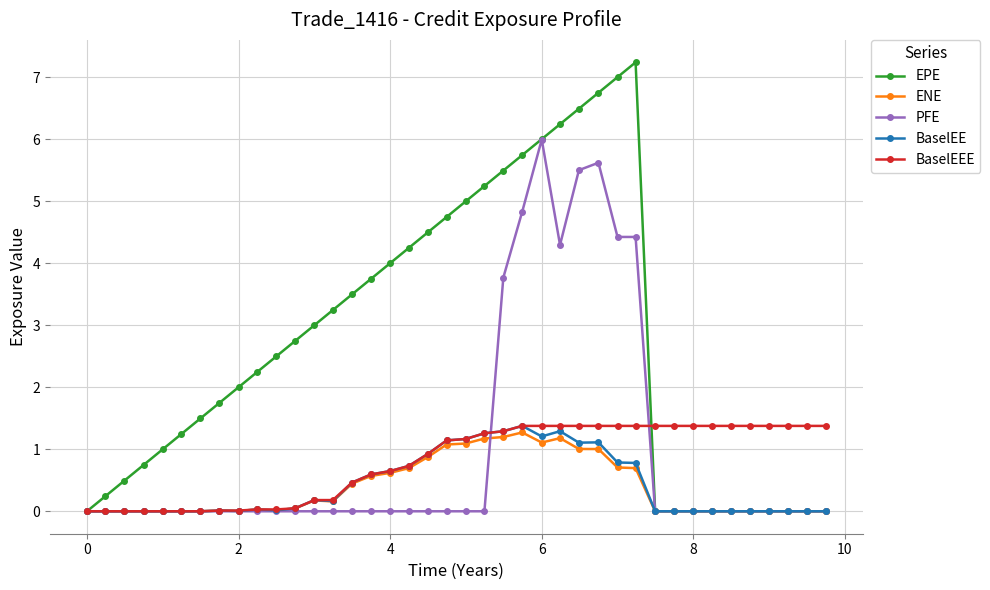

What is the difference between the maximum and second lowest values in the ENE series?

1.3